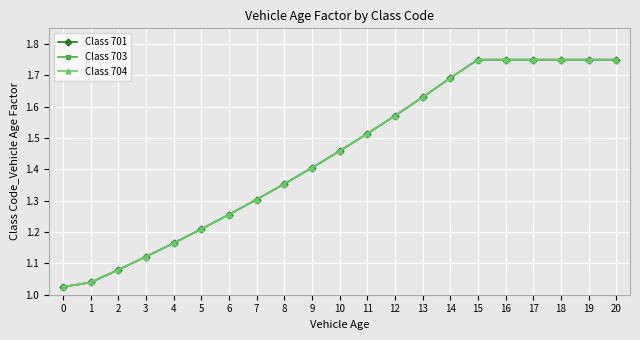

True or false: Class 701 has more than 1 points higher than both neighbors.

False